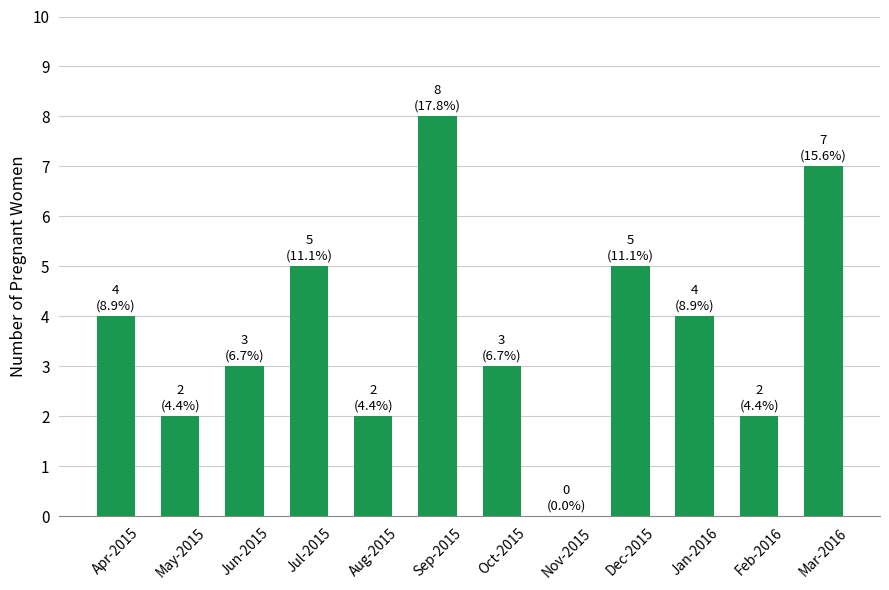

The value at Mar-2016 is 9. True or false?

False